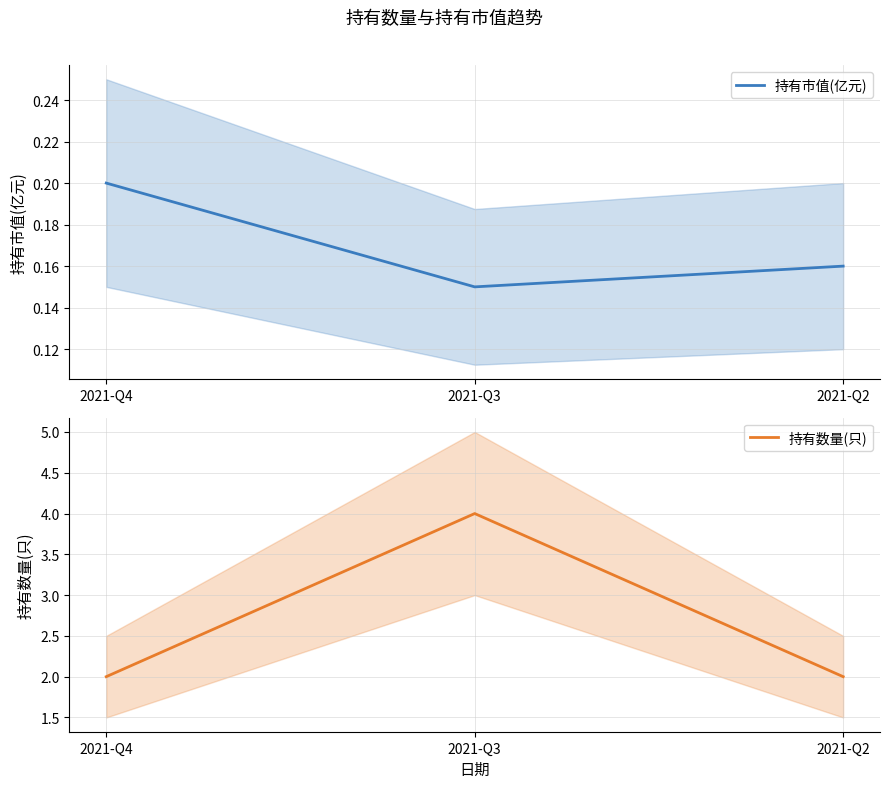

Which series has the largest total across all categories?

持有数量(只)